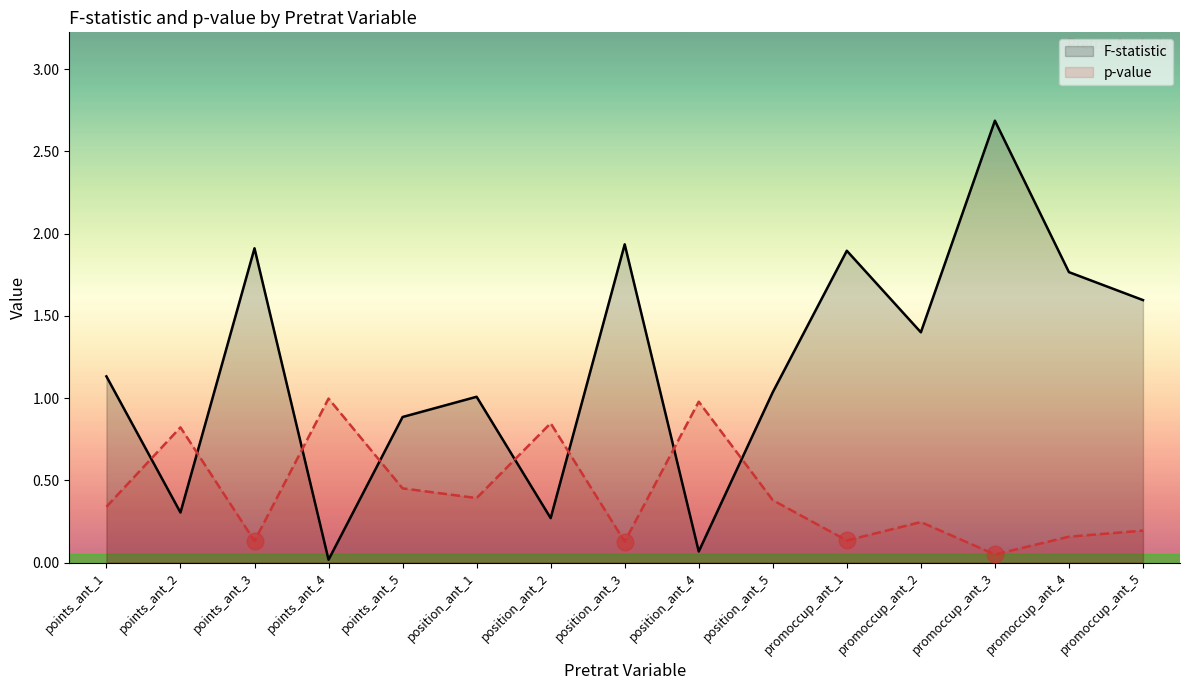

The value of p-value at promoccup_ant_3 is 0.1. True or false?

False